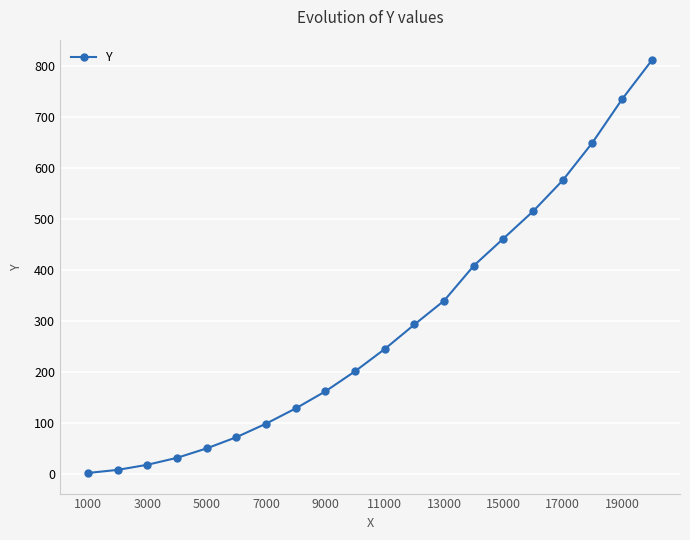

How many lines are shown in the chart?

1